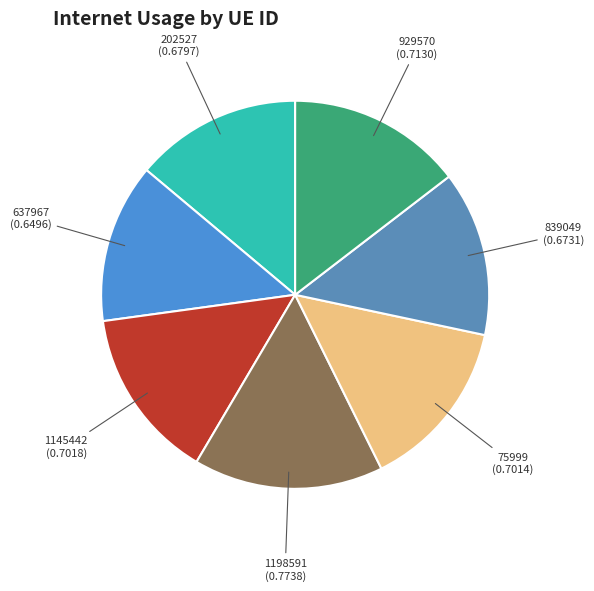

Between 202527 and 637967, which is larger?

202527